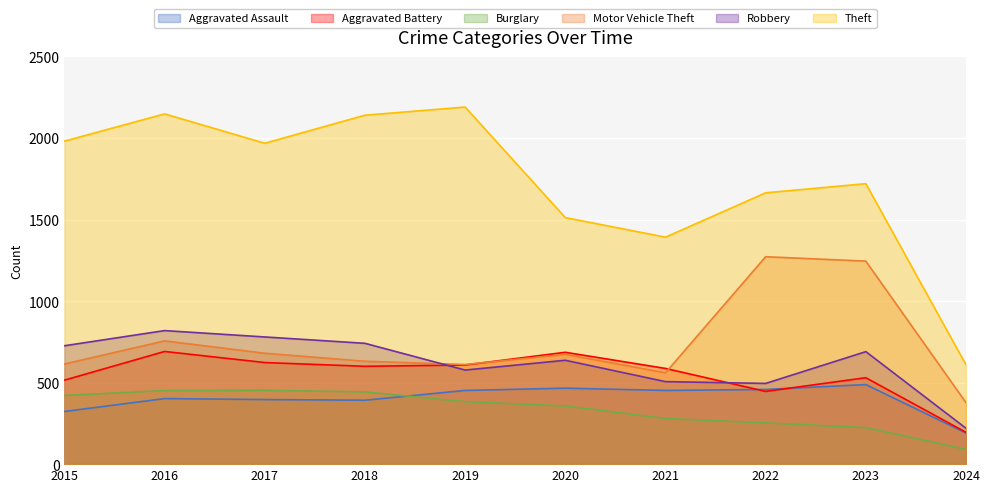

What are all the series names shown in the legend?

Aggravated Assault, Aggravated Battery, Burglary, Motor Vehicle Theft, Robbery, Theft